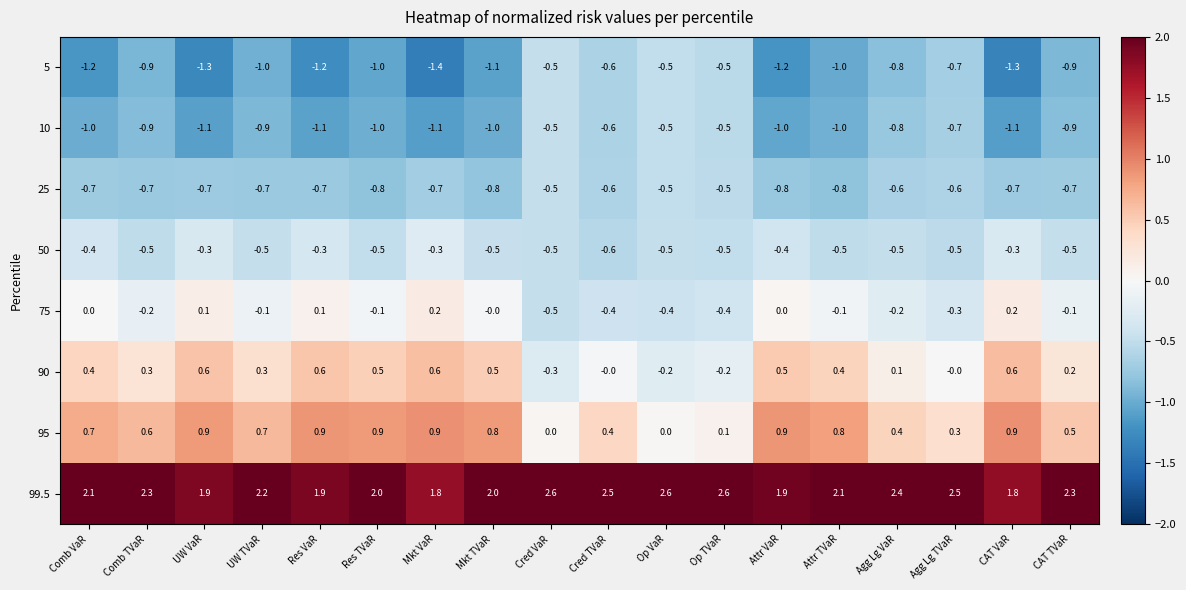

At which category does the chart reach its minimum across all series?

Mkt VaR